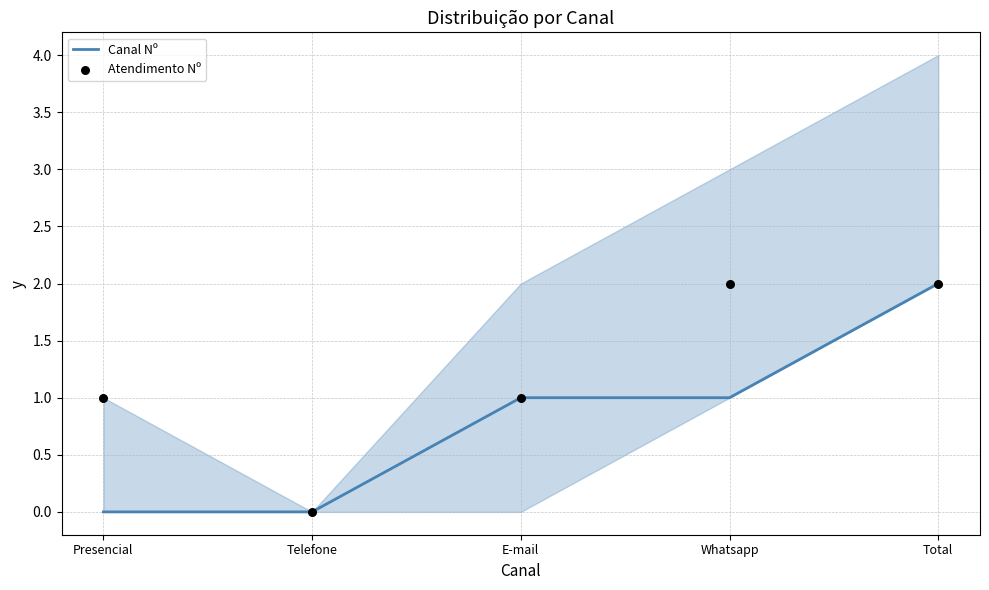

At which category is the sum across all series the highest?

Total